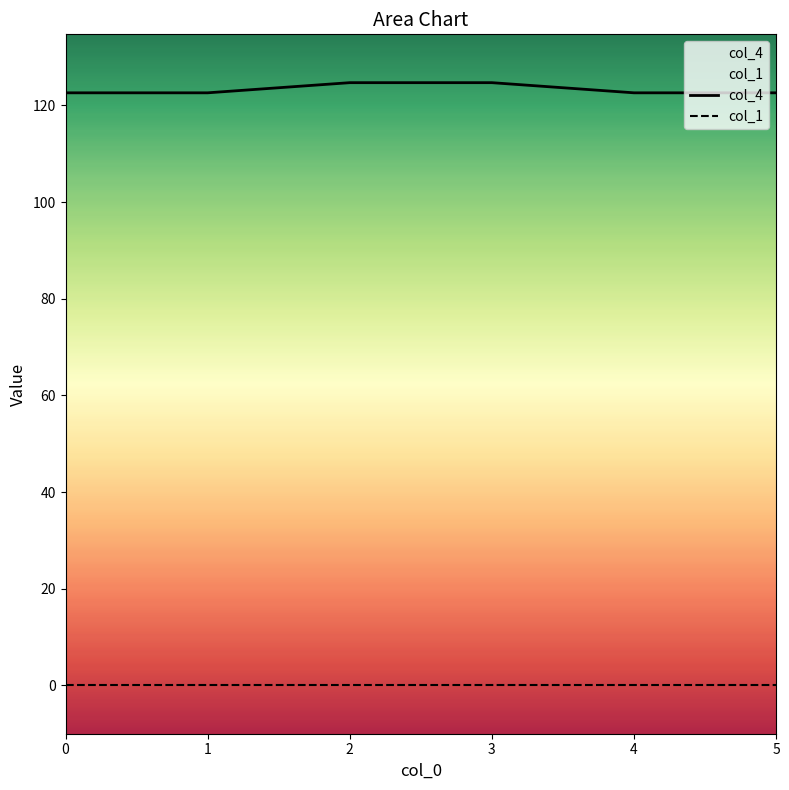

Reading left to right, what are all the values shown in this chart?

0=122.6	1=122.6	2=124.7	3=124.7	4=122.6	5=122.6